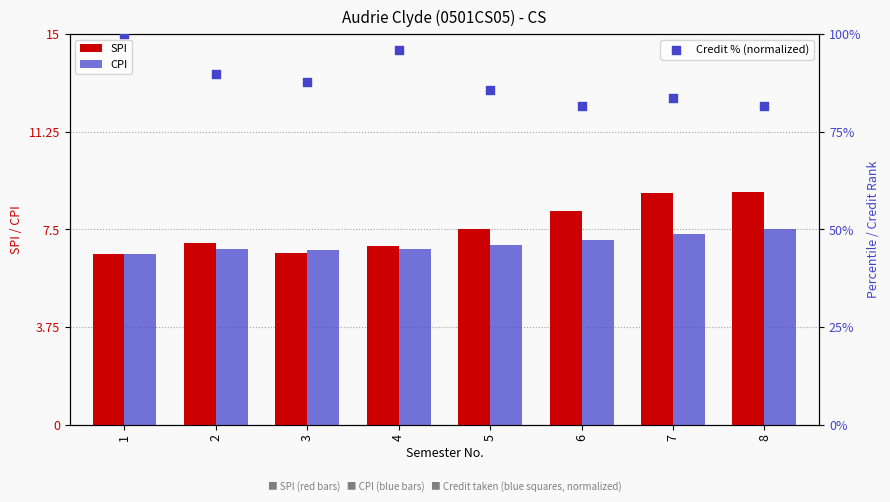

What are all the series names shown in the legend?

SPI, CPI, Credit % (normalized)